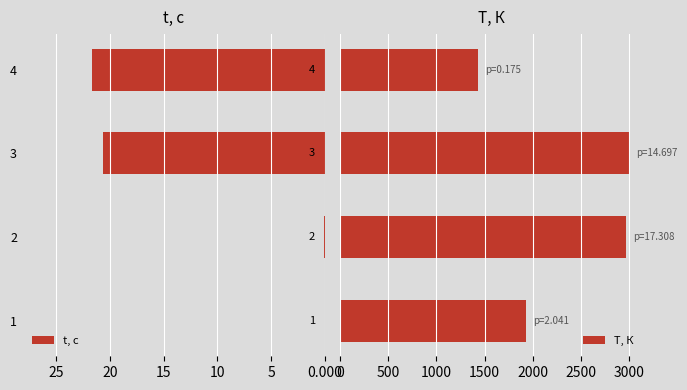

What is the difference between the second highest and minimum values in the T, К series?

1532.1